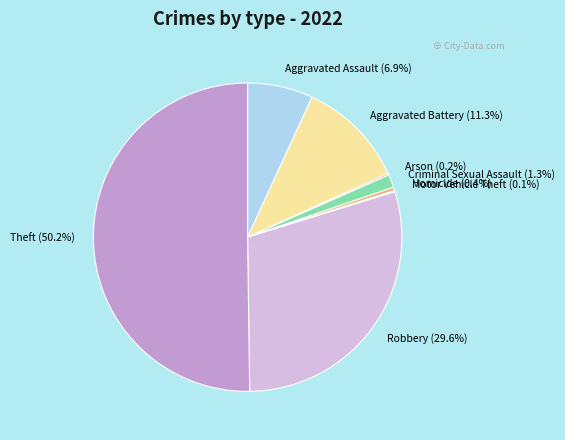

How much of the chart is everything except Robbery?

70.4%